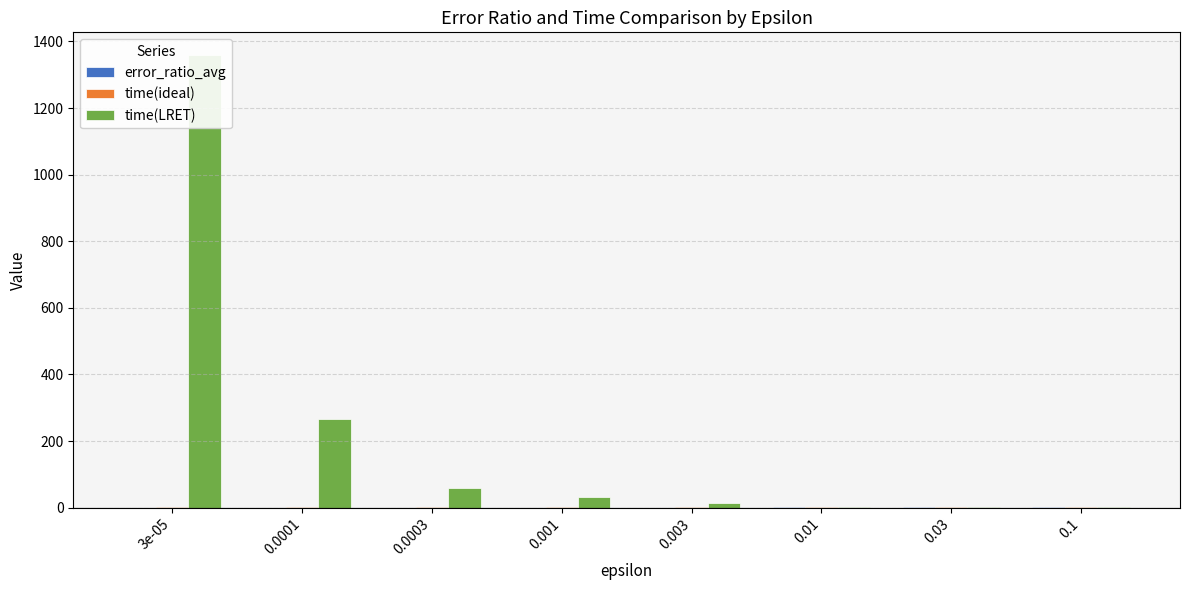

What is the total value across all series at 0.0001?

266.5